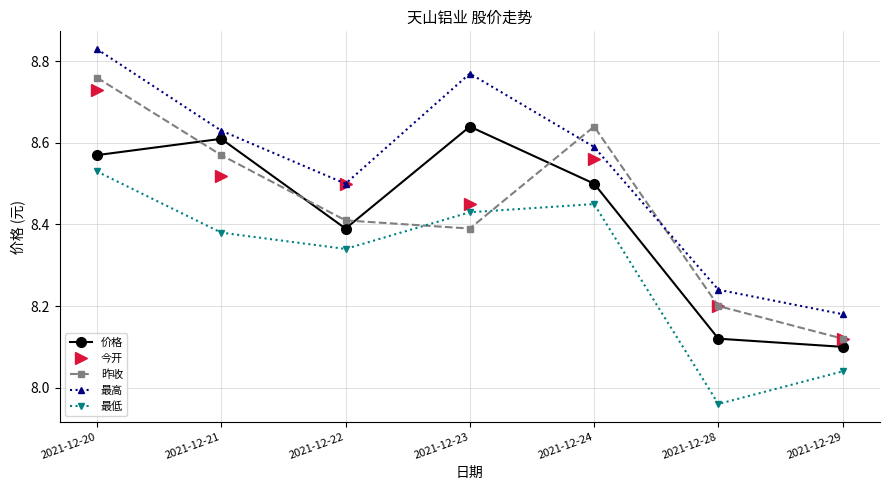

Which category has the highest value across all series?

2021-12-20